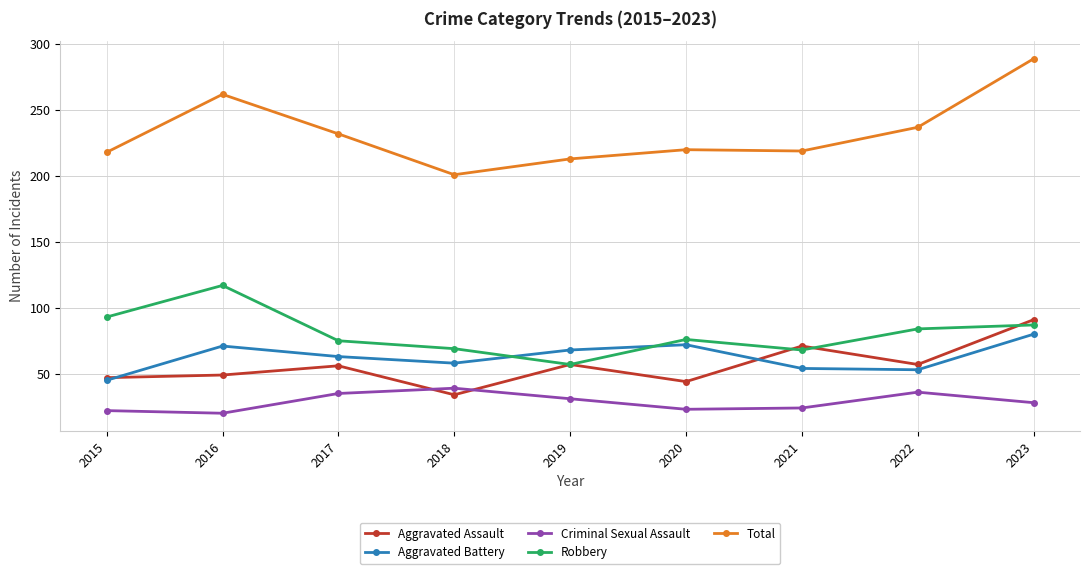

True or false: Robbery and Total cross at least once.

False